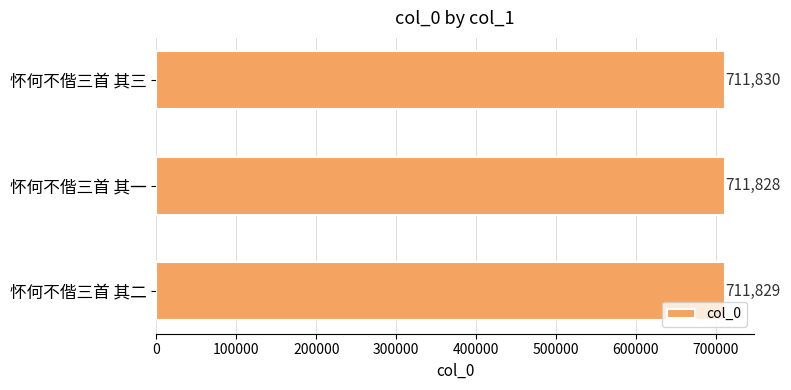

List the labels in order of value, largest first.

怀何不偕三首 其三, 怀何不偕三首 其二, 怀何不偕三首 其一